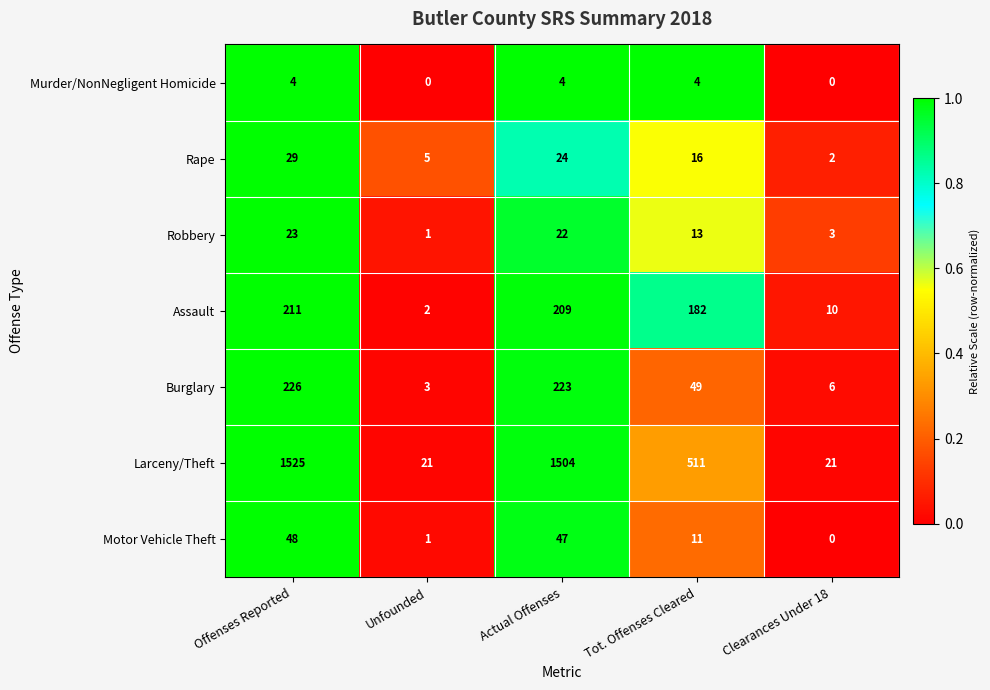

Which series has the largest total across all categories?

Larceny/Theft